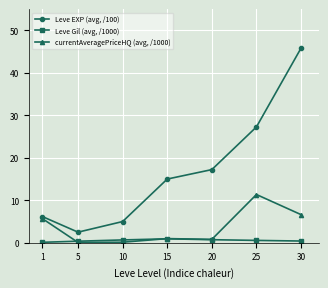

True or false: Leve Gil (avg, /1000) has more than 0 interior local peaks.

True